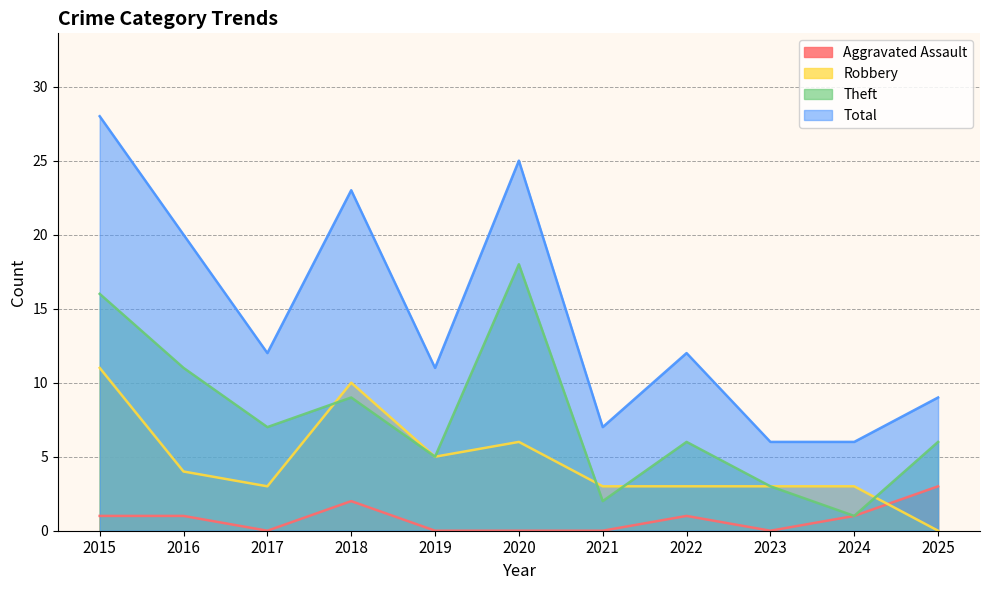

What are all the series names shown in the legend?

Aggravated Assault, Robbery, Theft, Total